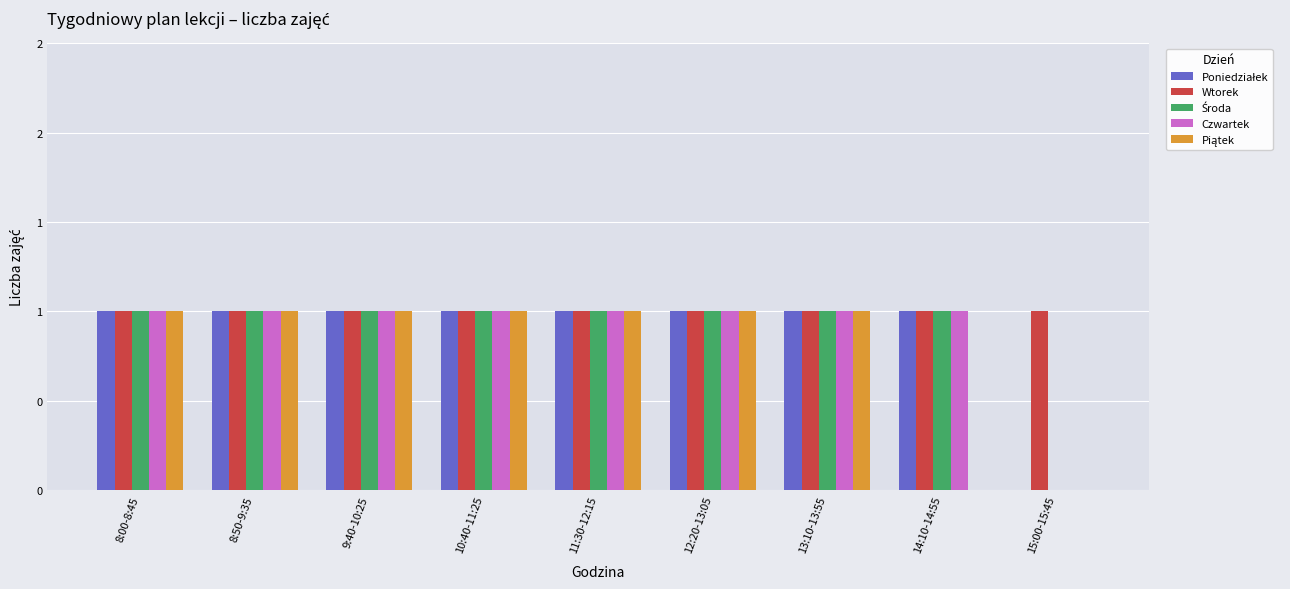

Is the value of Wtorek at 10:40-11:25 greater than the value of Piątek at 13:10-13:55?

No